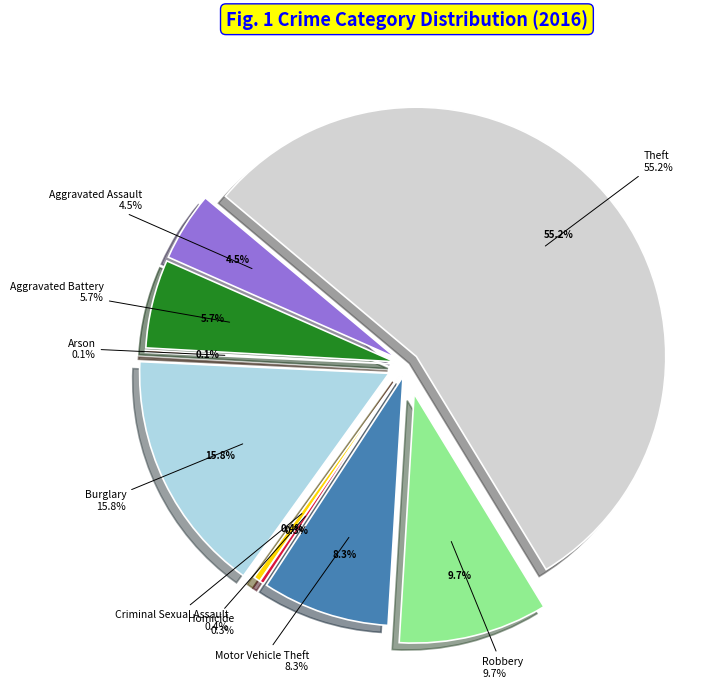

Which slice represents more than half of the pie?

Theft